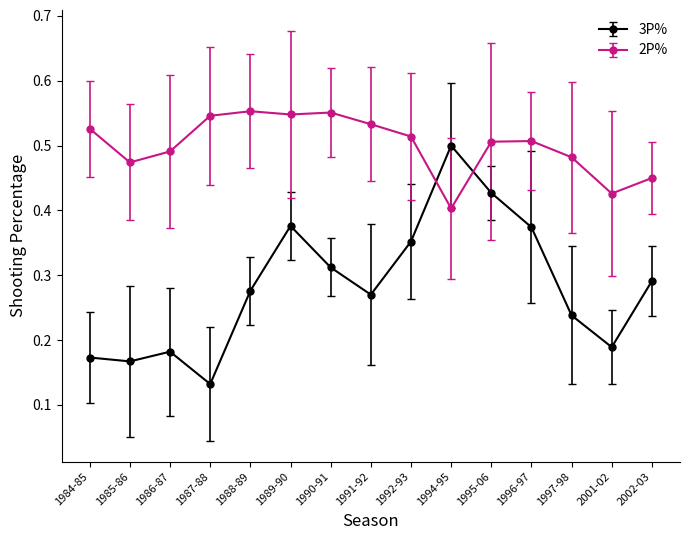

Is the value of 3P% at 1997-98 greater than the value of 2P% at 1995-06?

No